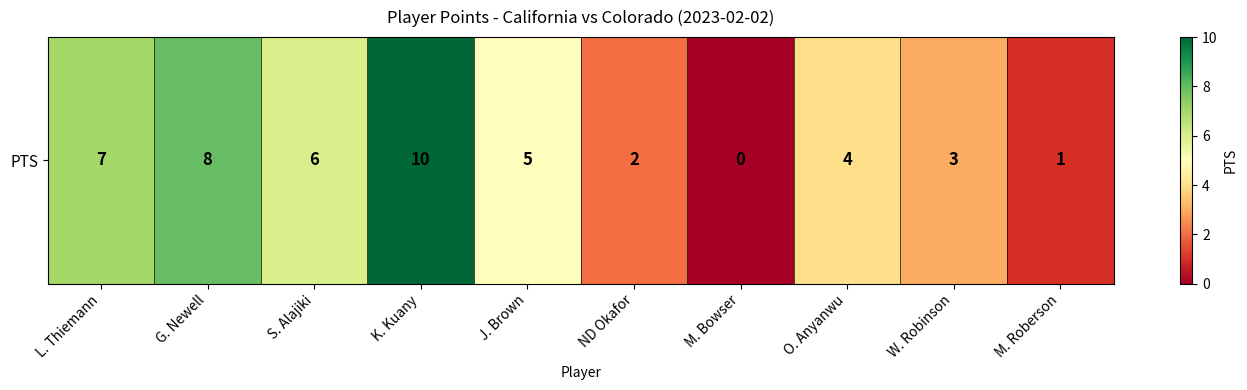

List the labels in order of value, largest first.

K. Kuany, G. Newell, L. Thiemann, S. Alajiki, J. Brown, O. Anyanwu, W. Robinson, ND Okafor, M. Roberson, M. Bowser